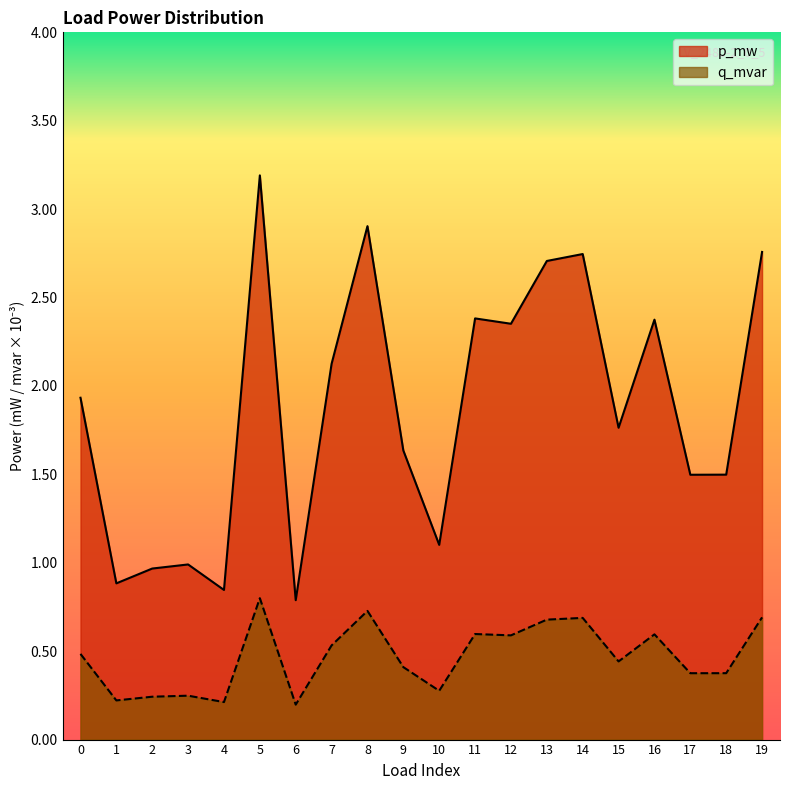

Is it true that q_mvar equals 0.0 at 19?

False